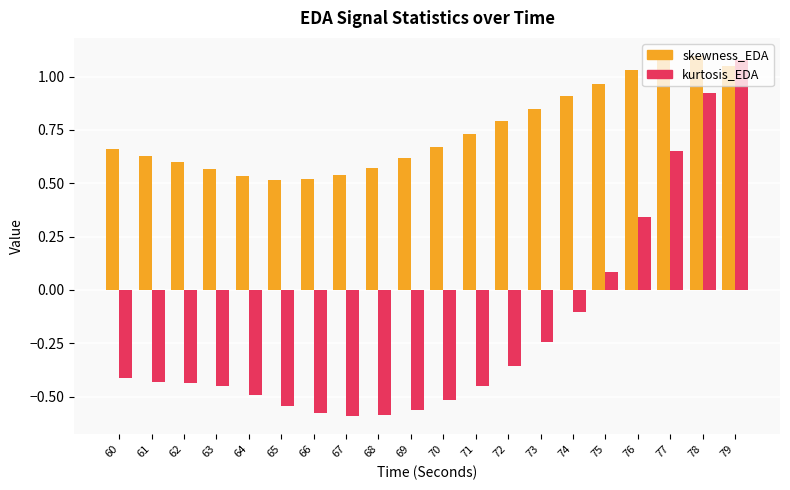

How many data points does each series have?

20